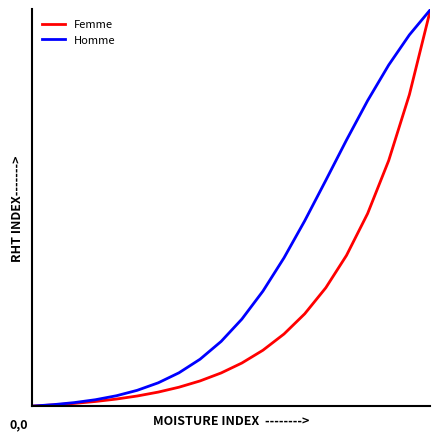

What is the difference between the maximum and minimum values in the Femme series?

1.0